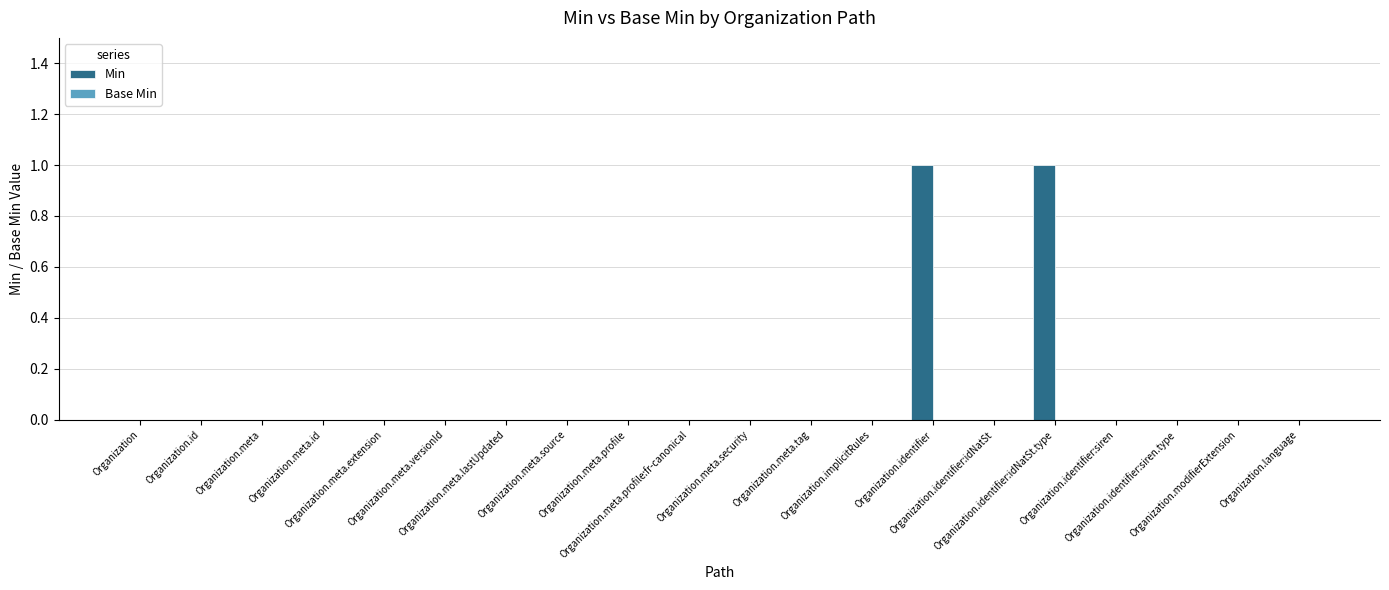

Count the number of categories in the chart.

20